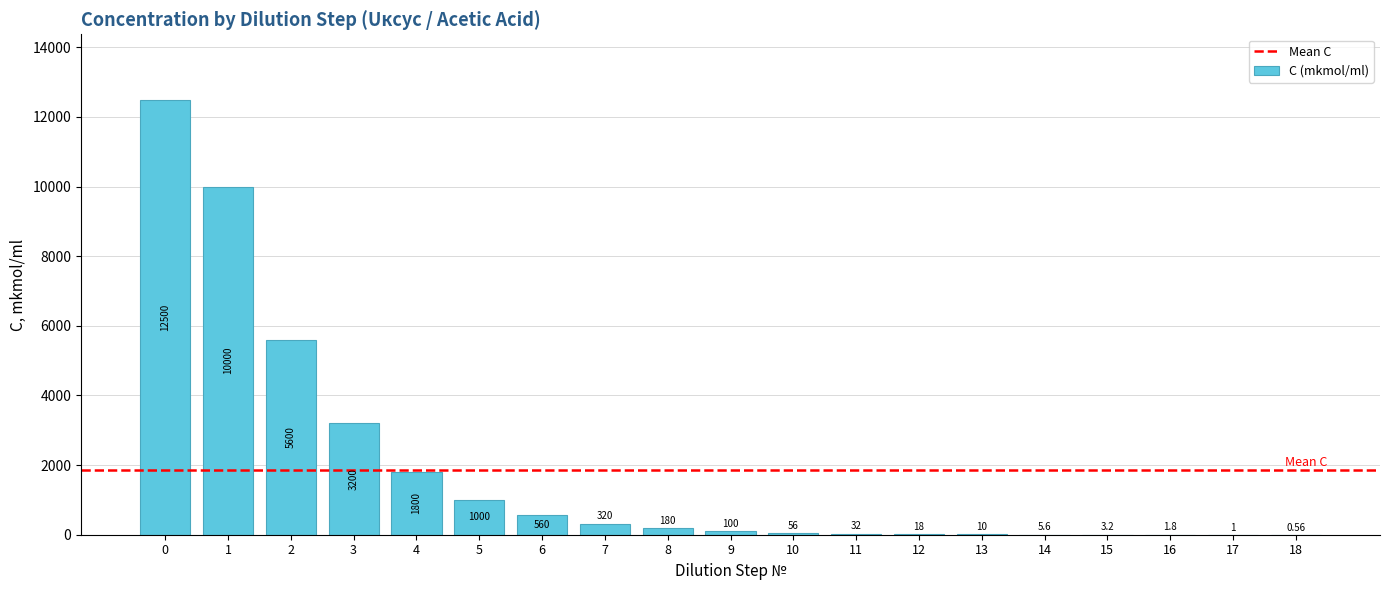

Between 3 and 7, which is larger?

3